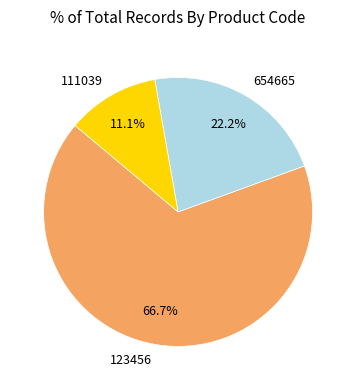

Is the sum of 654665 and 123456 greater than half?

Yes